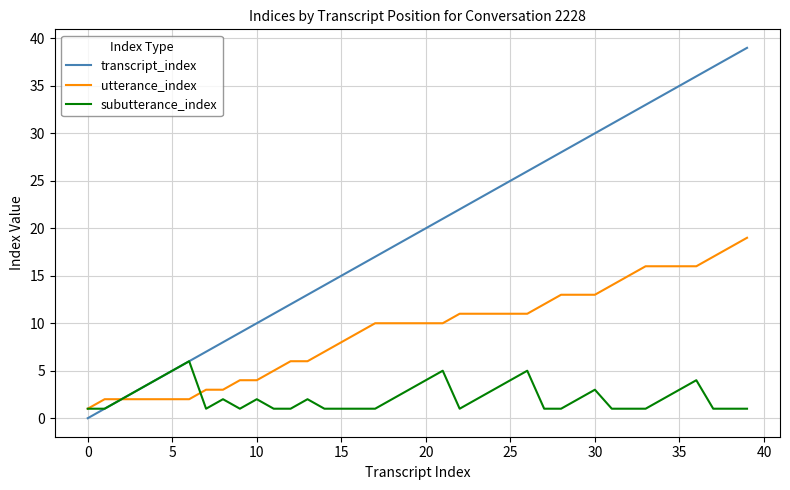

What are all the series names shown in the legend?

transcript_index, utterance_index, subutterance_index